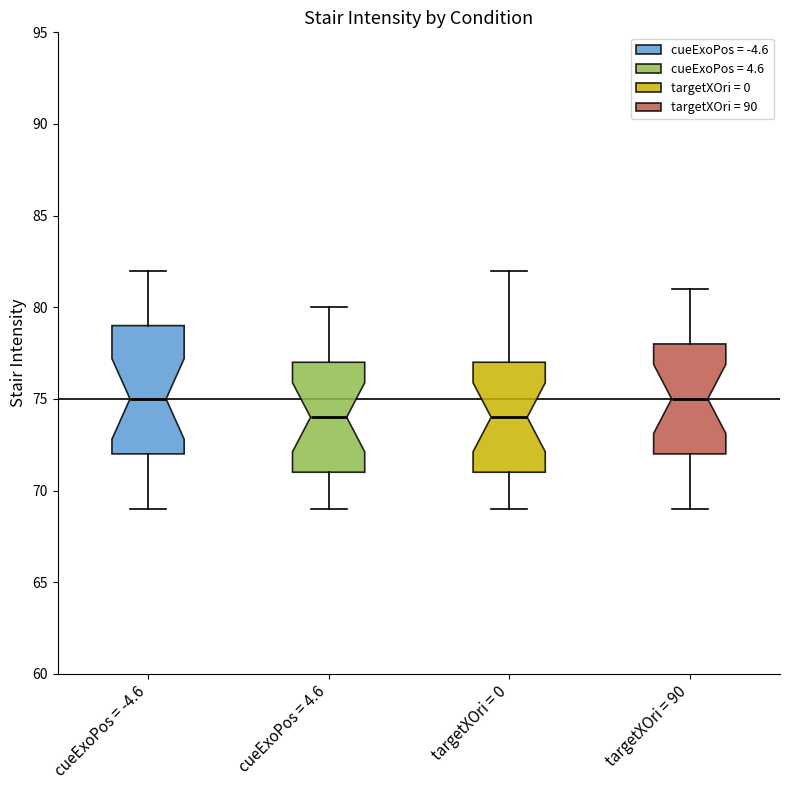

Reading left to right, transcribe this box plot: for each box, give where its median line is, the range the box spans, and where its two whiskers end, as read against the y-axis. The values are not printed on the chart, so give them approximately, as read against the axis.

cueExoPos = -4.6: median 75, box 72 to 79, whiskers 69 to 82
cueExoPos = 4.6: median 74, box 71 to 77, whiskers 69 to 80
targetXOri = 0: median 74, box 71 to 77, whiskers 69 to 82
targetXOri = 90: median 75, box 72 to 78, whiskers 69 to 81